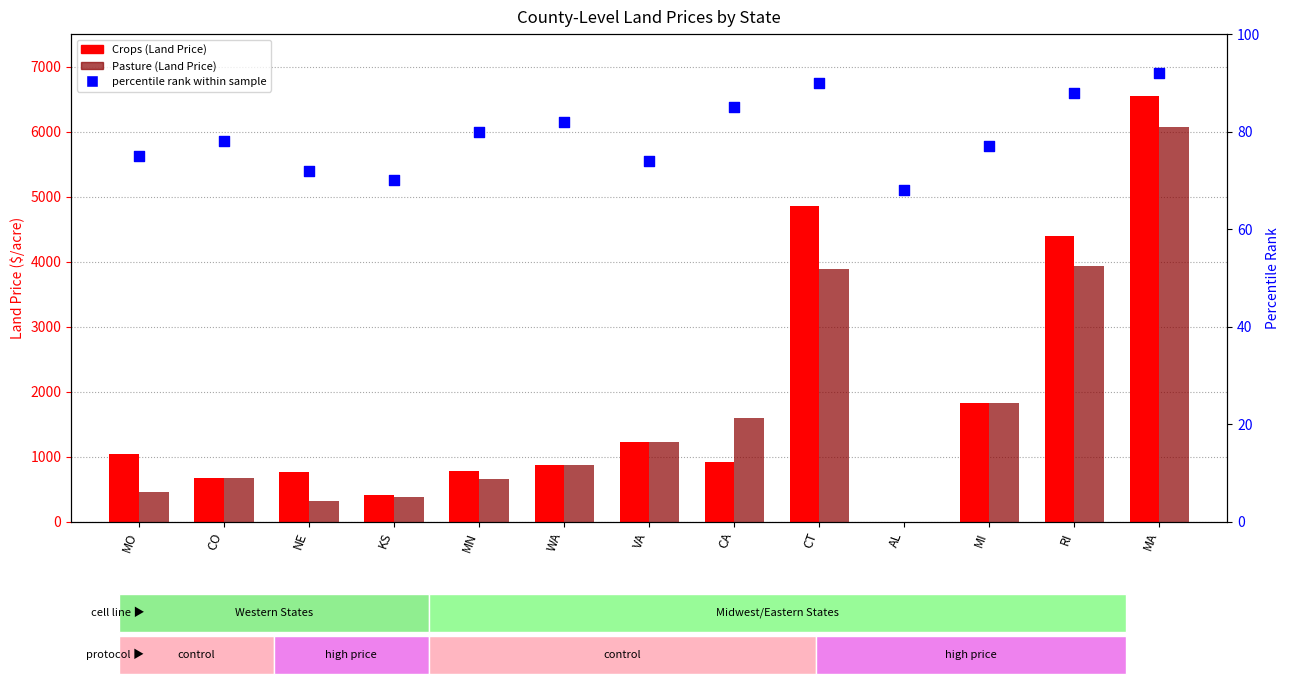

Which series reaches the minimum Y coordinate?

Crops (Land Price)